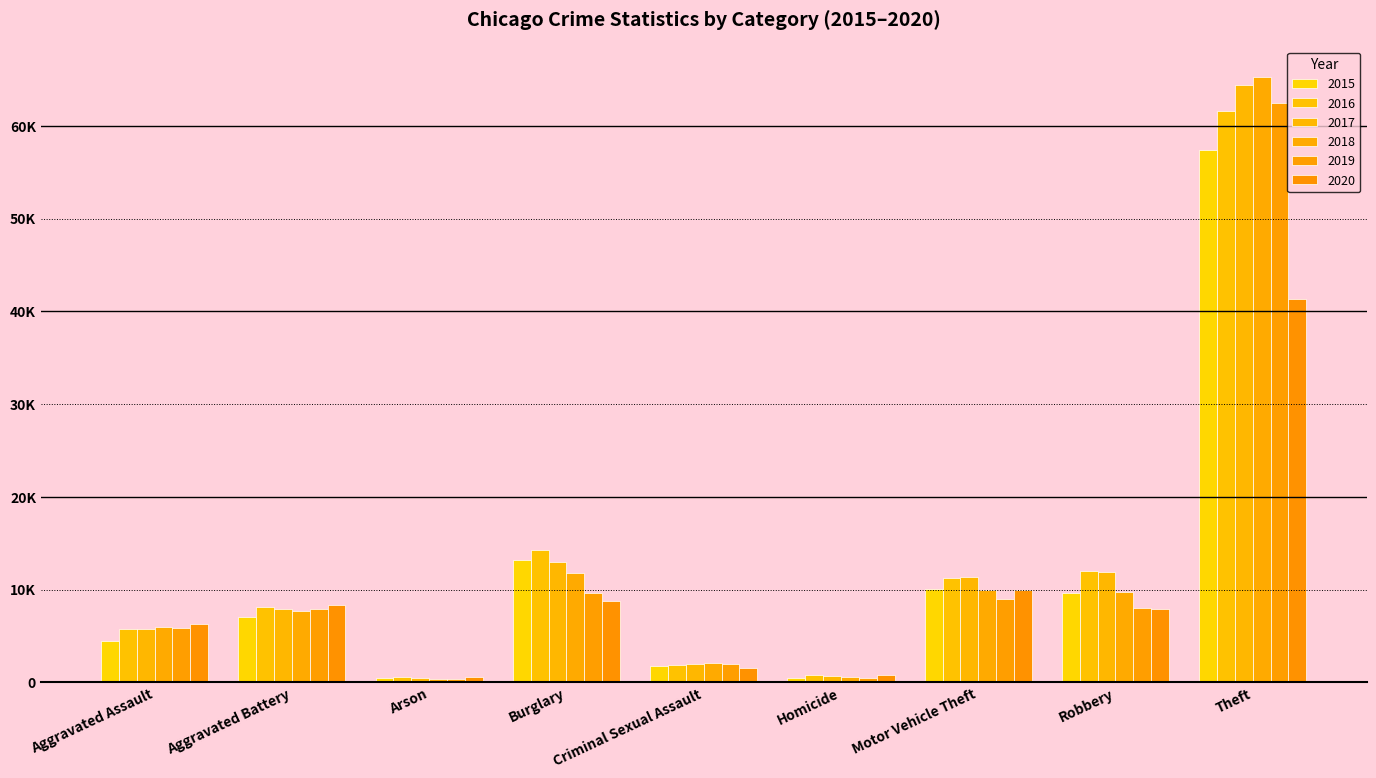

Does the chart contain any negative values?

No